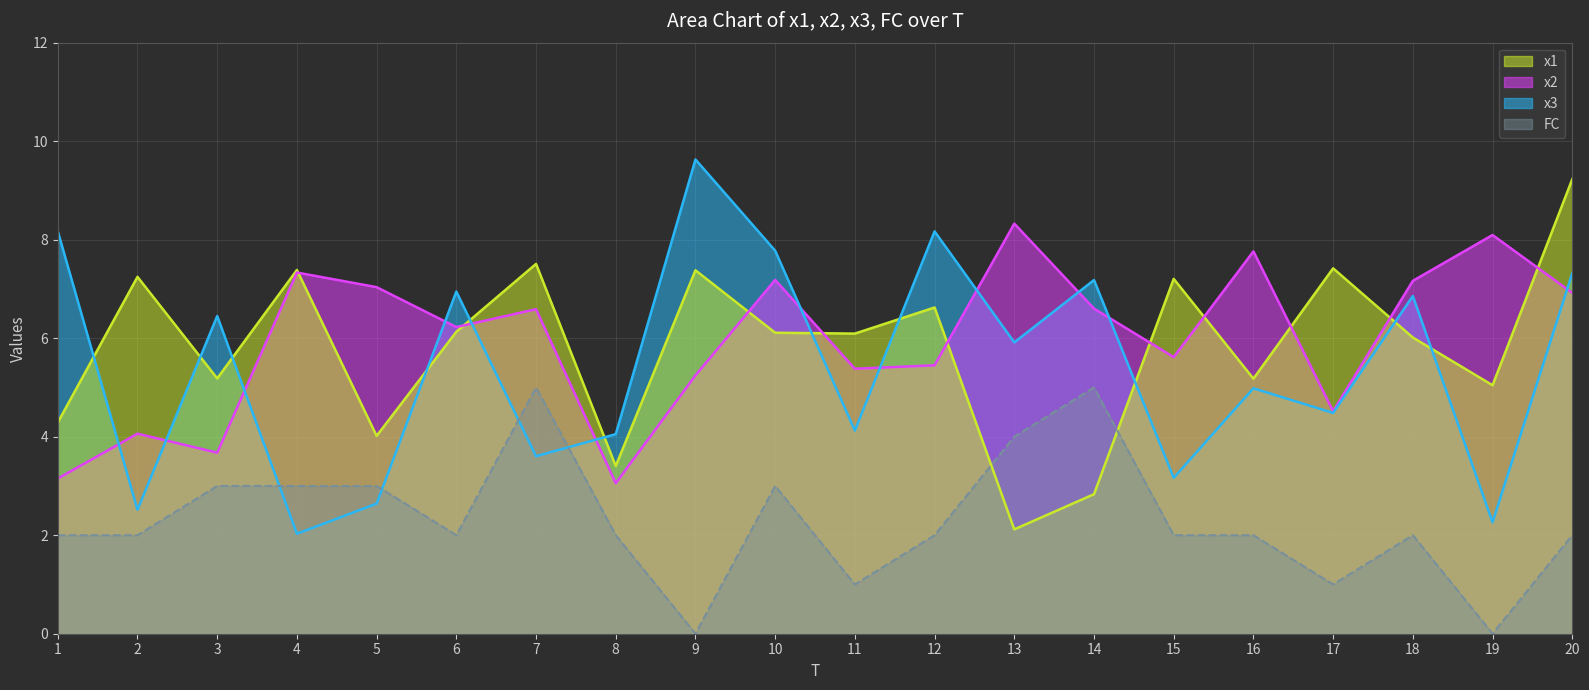

Reading right to left, transcribe all the data shown in this chart.

x1: 20=9.2	19=5.0	18=6.0	17=7.4	16=5.2	15=7.2	14=2.8	13=2.1	12=6.6	11=6.1	10=6.1	9=7.4	8=3.4	7=7.5	6=6.1	5=4.0	4=7.4	3=5.2	2=7.2	1=4.3
x2: 20=6.9	19=8.1	18=7.2	17=4.5	16=7.8	15=5.6	14=6.6	13=8.3	12=5.5	11=5.4	10=7.2	9=5.2	8=3.1	7=6.6	6=6.2	5=7.0	4=7.3	3=3.7	2=4.1	1=3.2
x3: 20=7.3	19=2.3	18=6.9	17=4.5	16=5.0	15=3.2	14=7.2	13=5.9	12=8.2	11=4.1	10=7.8	9=9.6	8=4.1	7=3.6	6=6.9	5=2.6	4=2.0	3=6.4	2=2.5	1=8.2
FC: 20=2.0	19=0.0	18=2.0	17=1.0	16=2.0	15=2.0	14=5.0	13=4.0	12=2.0	11=1.0	10=3.0	9=0.0	8=2.0	7=5.0	6=2.0	5=3.0	4=3.0	3=3.0	2=2.0	1=2.0